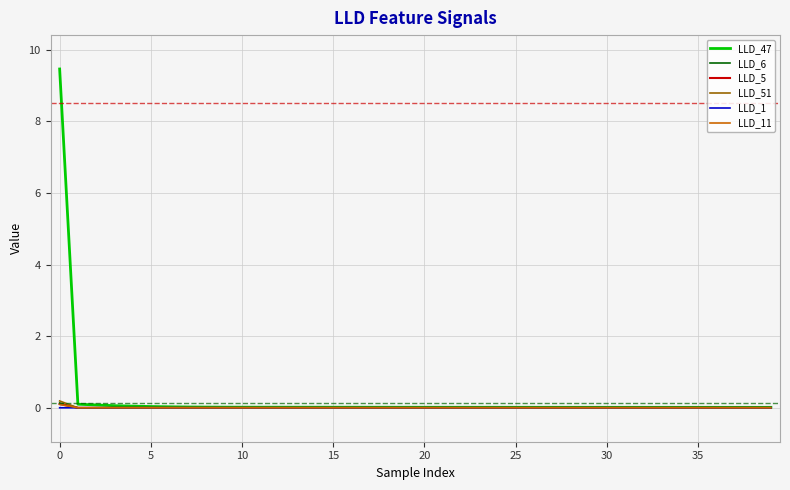

What is the maximum value for LLD_47?

9.5